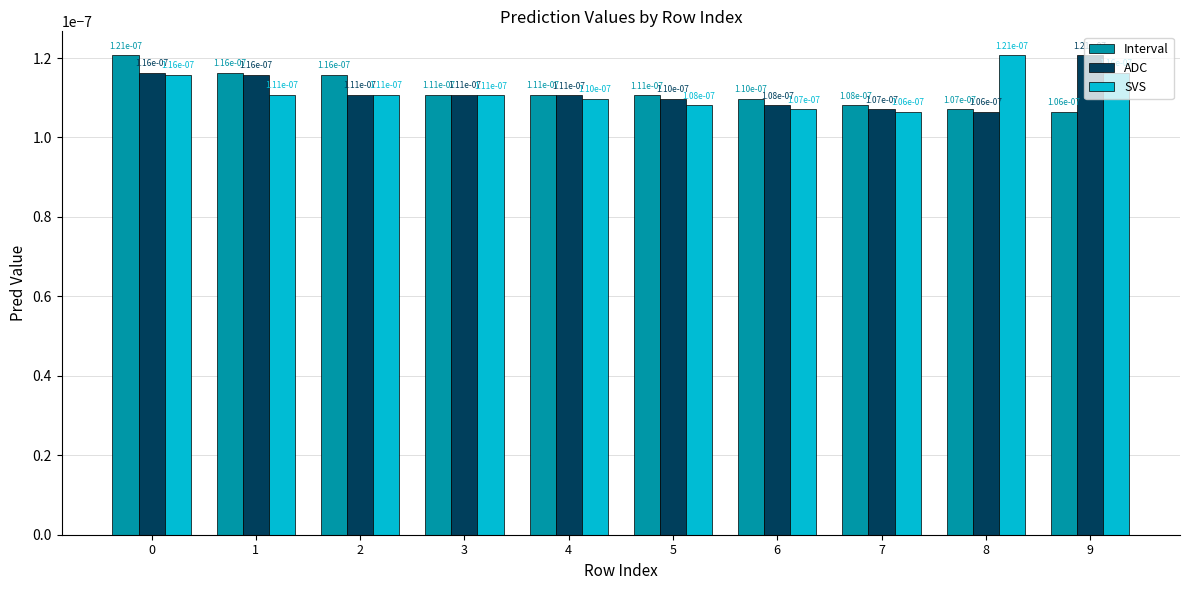

What are all the series names shown in the legend?

Interval, ADC, SVS